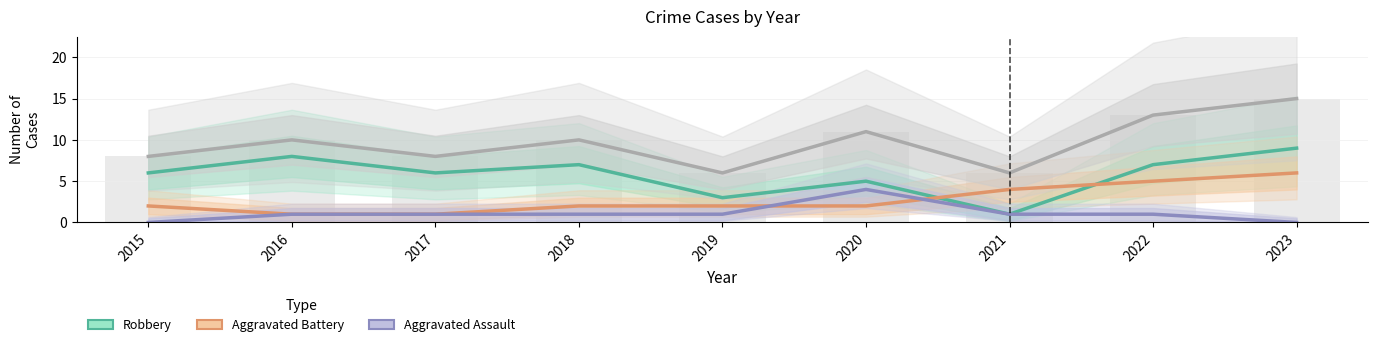

Which series has the widest spread of values?

Total